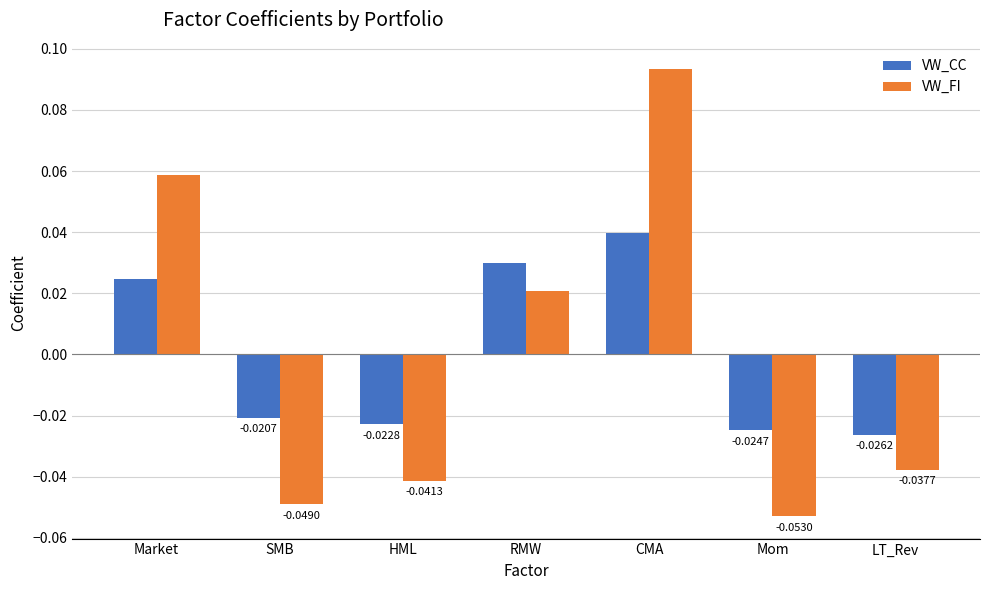

Where does the VW_FI series first go above 0?

Market